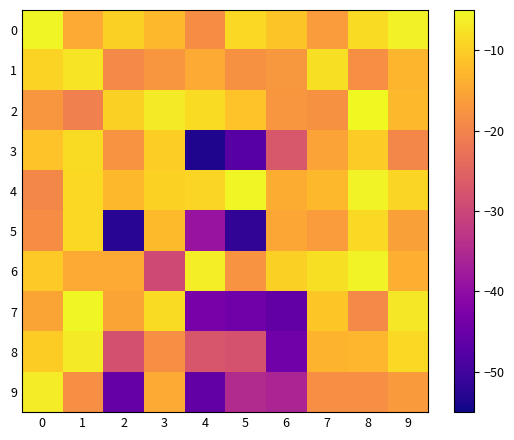

Reading right to left, what are all the values shown in this chart?

0: 9=-6.2	8=-8.4	7=-16.3	6=-11.2	5=-8.7	4=-18.6	3=-12.6	2=-9.7	1=-14.5	0=-5.5
1: 9=-13.1	8=-18.4	7=-7.8	6=-17.1	5=-18.1	4=-14.5	3=-17.1	2=-18.9	1=-7.4	0=-9.3
2: 9=-12.7	8=-5.1	7=-17.9	6=-17.3	5=-11.4	4=-8.4	3=-6.7	2=-9.8	1=-20.6	0=-17.1
3: 9=-19.6	8=-10.5	7=-15.5	6=-27.2	5=-47.3	4=-53.6	3=-10.1	2=-17.6	1=-8.3	0=-11.3
4: 9=-9.2	8=-5.8	7=-12.5	6=-14.1	5=-5.6	4=-9.3	3=-9.5	2=-12.5	1=-8.8	0=-19.4
5: 9=-15.9	8=-8.6	7=-16.4	6=-15.1	5=-51.9	4=-38.9	3=-12.3	2=-52.6	1=-8.6	0=-18.6
6: 9=-13.9	8=-5.6	7=-7.8	6=-9.8	5=-17.5	4=-6.4	3=-29.3	2=-14.5	1=-14.5	0=-10.5
7: 9=-7.1	8=-19.1	7=-10.8	6=-45.9	5=-44.2	4=-43.3	3=-8.4	2=-15.2	1=-5.2	0=-15.2
8: 9=-8.6	8=-12.9	7=-13.3	6=-44.2	5=-28.0	4=-27.4	3=-18.2	2=-28.2	1=-6.7	0=-10.1
9: 9=-16.7	8=-18.3	7=-18.5	6=-35.9	5=-34.8	4=-45.8	3=-14.5	2=-45.4	1=-18.5	0=-6.4